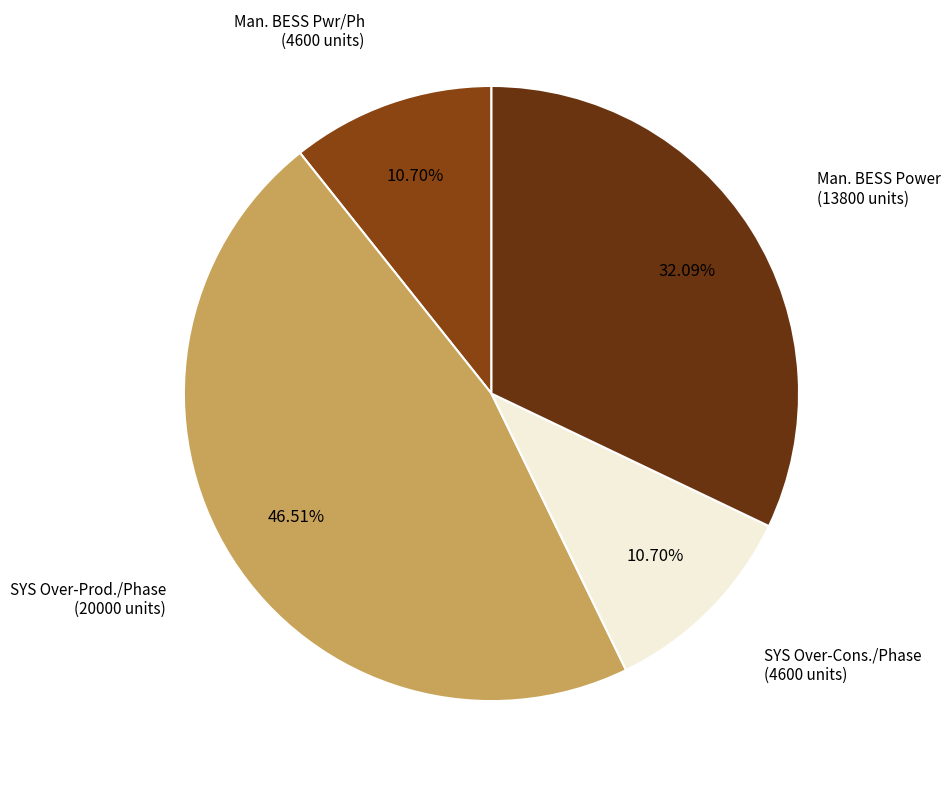

Count the number of slices in the pie.

4